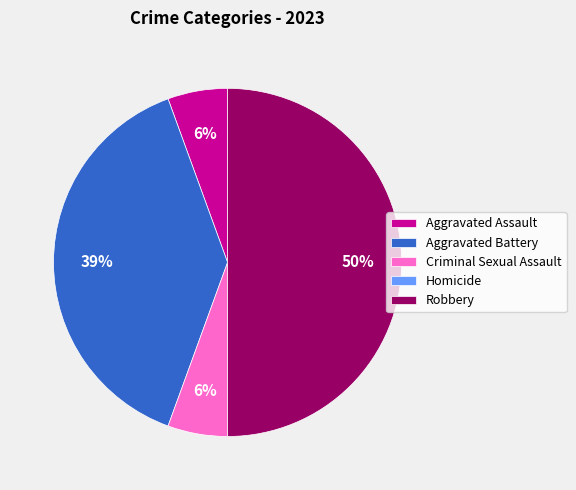

Is the sum of Robbery and Aggravated Assault greater than half?

Yes